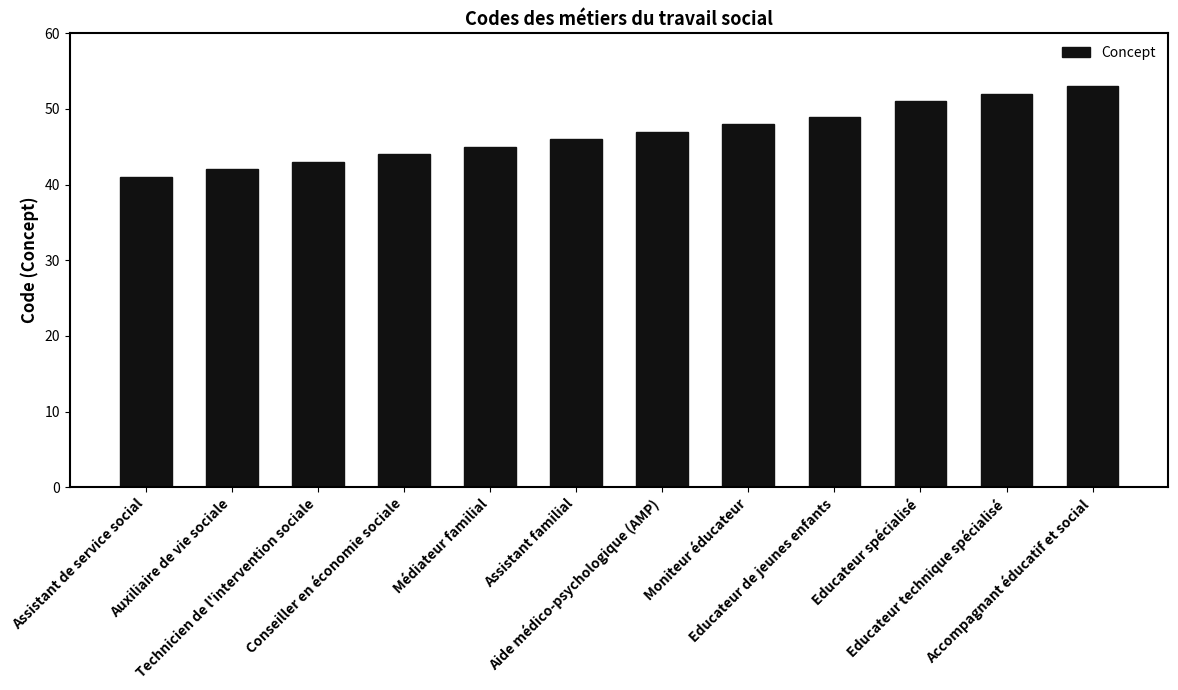

Read the value at Assistant de service social.

41